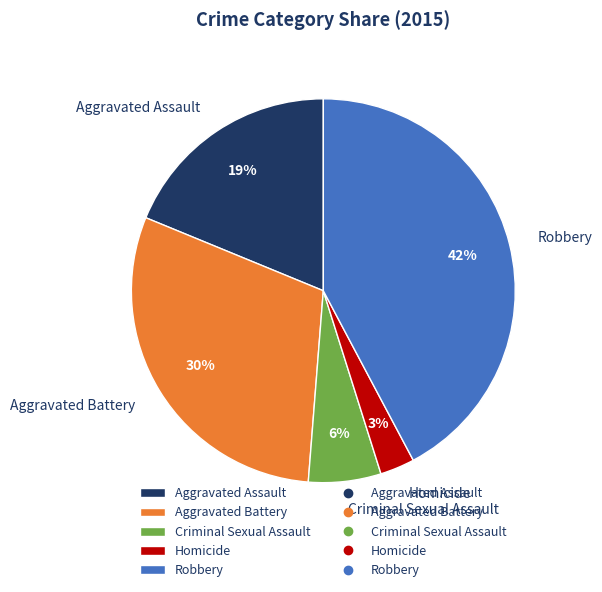

Is there a majority slice in this chart?

No